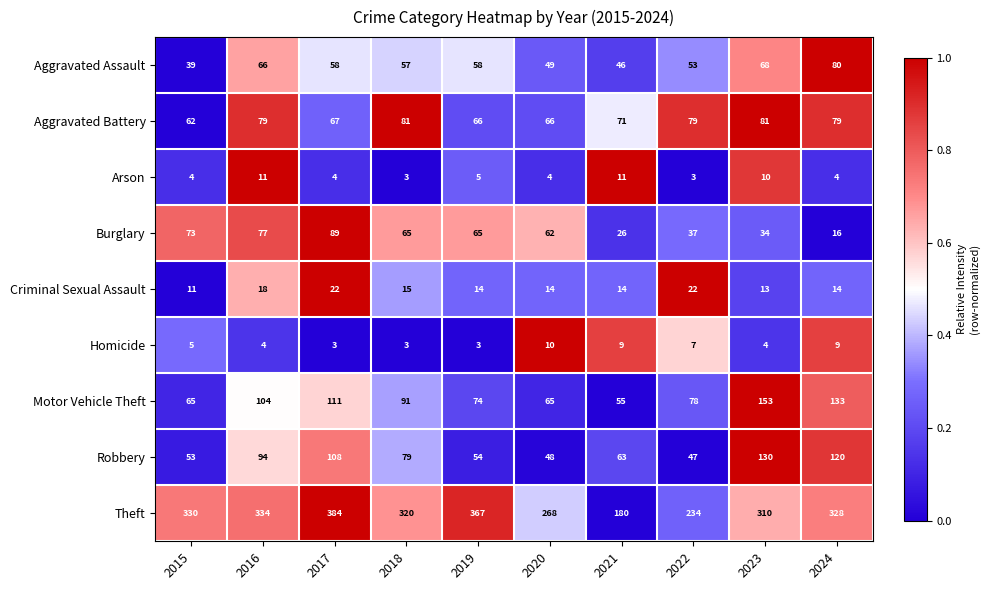

How many data points does each series have?

10